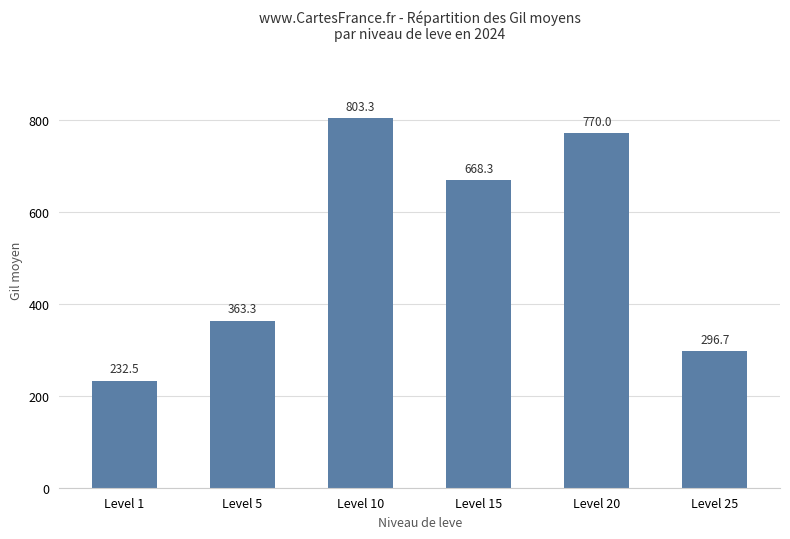

List the labels in order of value, largest first.

Level 10, Level 20, Level 15, Level 5, Level 25, Level 1